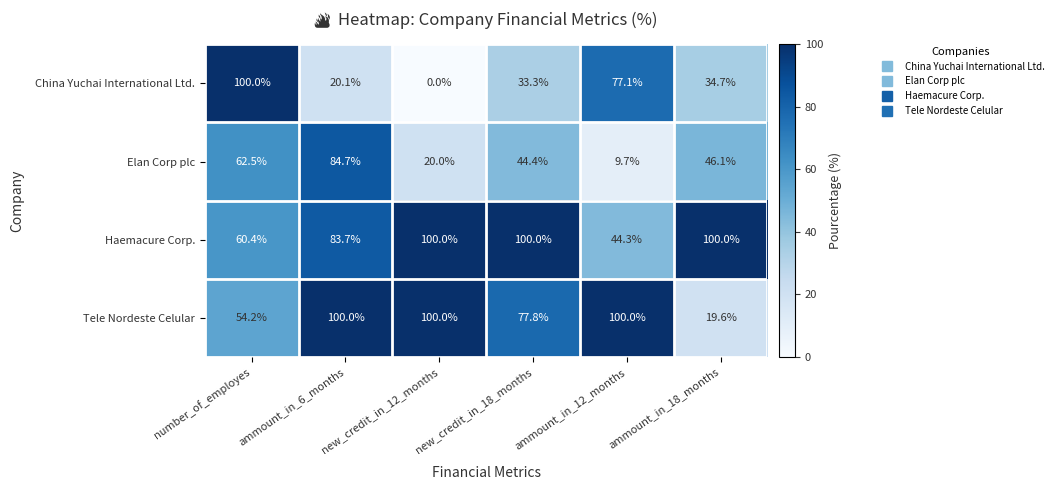

Rank the categories by China Yuchai International Ltd. value from highest to lowest.

number_of_employes, ammount_in_12_months, ammount_in_18_months, new_credit_in_18_months, ammount_in_6_months, new_credit_in_12_months